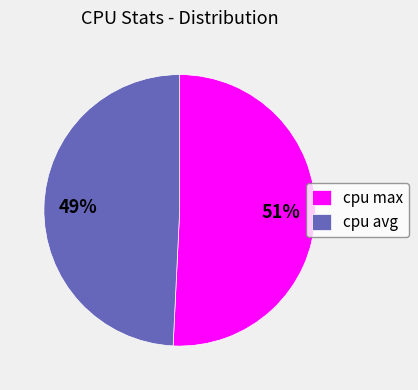

Rank the categories by value from highest to lowest.

cpu max, cpu avg